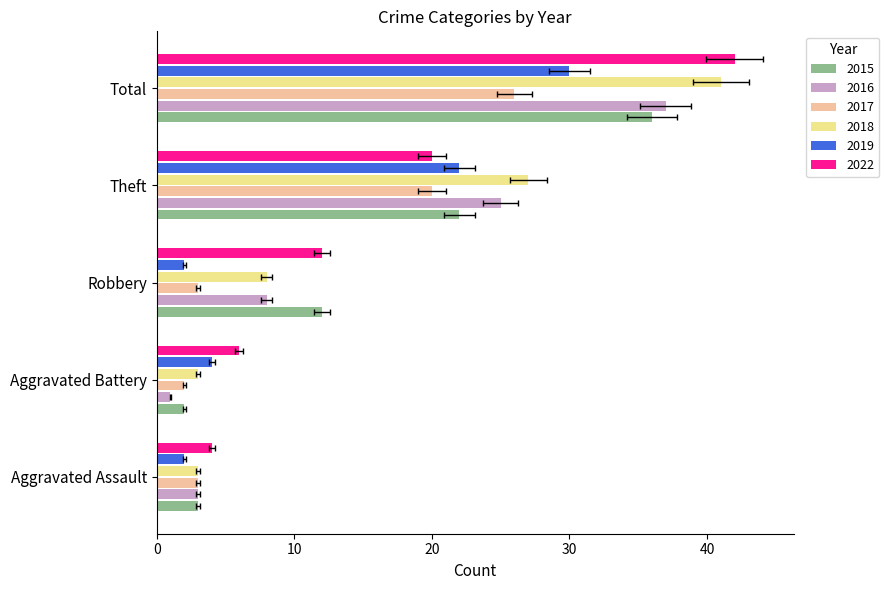

Which series has the largest total across all categories?

2022